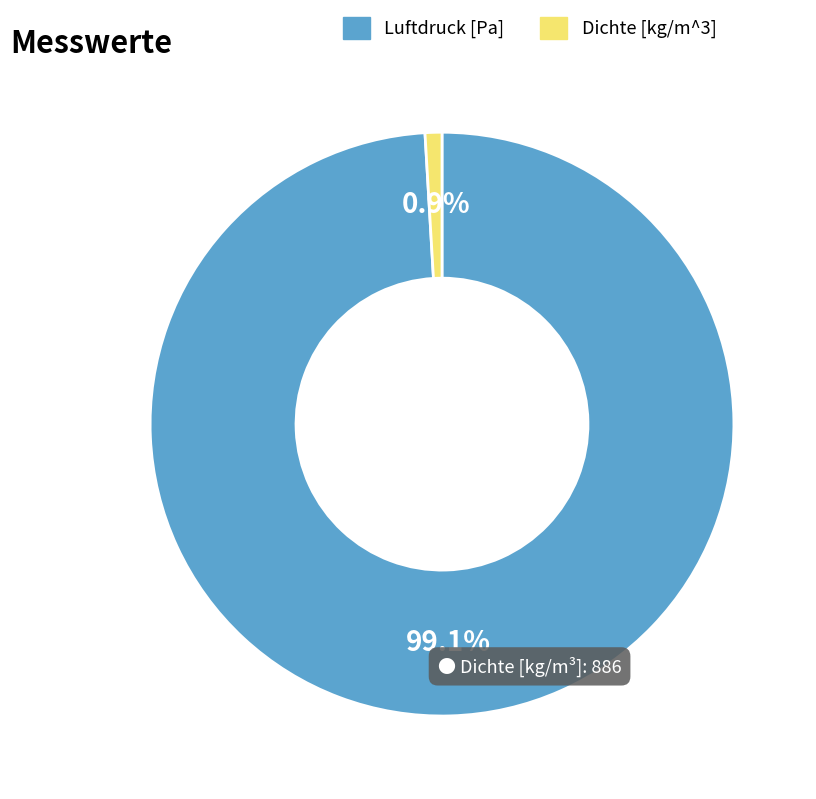

Is there a majority slice in this chart?

Yes